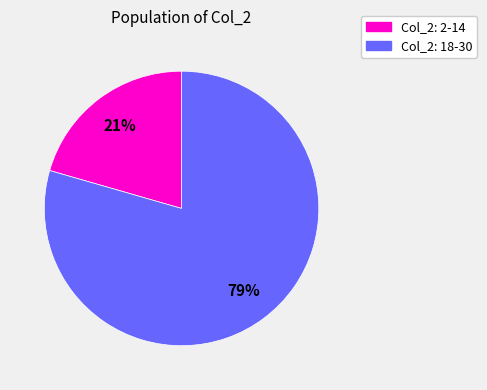

Count the number of slices in the pie.

2